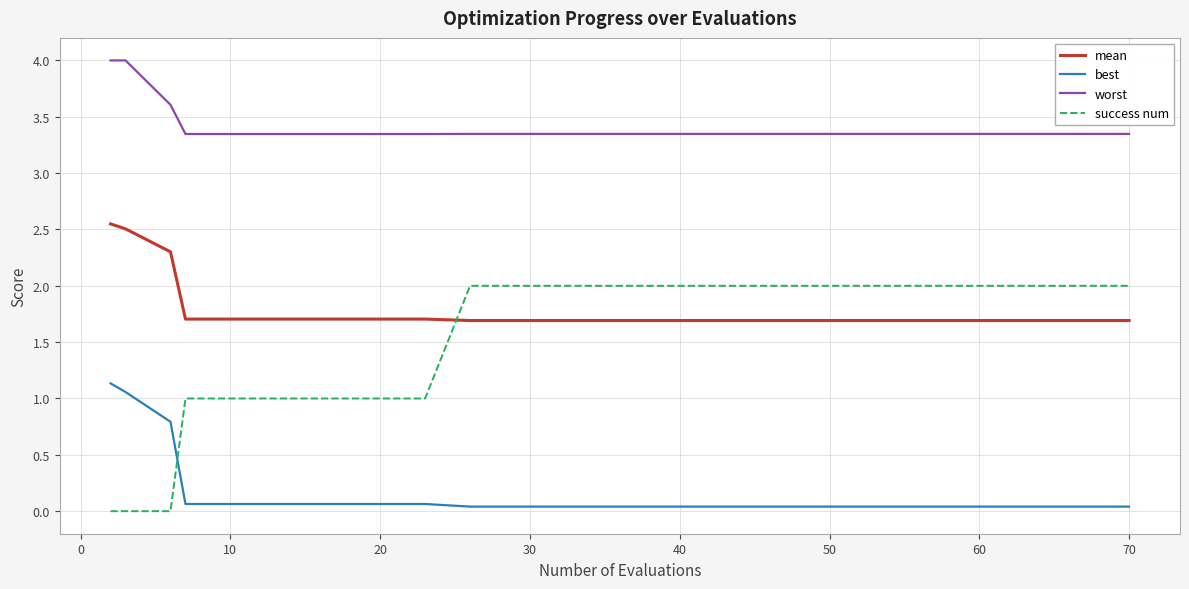

True or false: worst and best cross at least once.

False